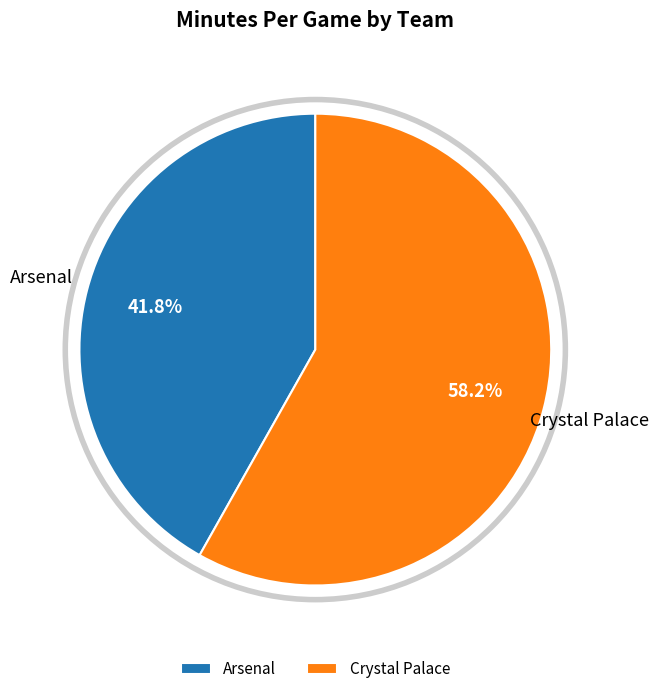

Rank the categories by value from lowest to highest.

Arsenal, Crystal Palace